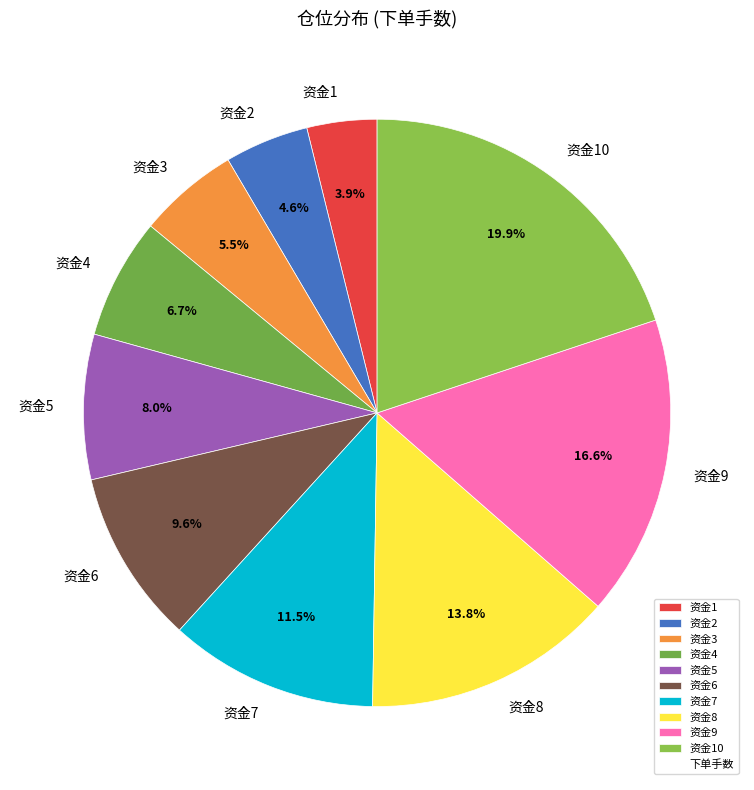

Which has a higher value, 资金1 or 资金5?

资金5